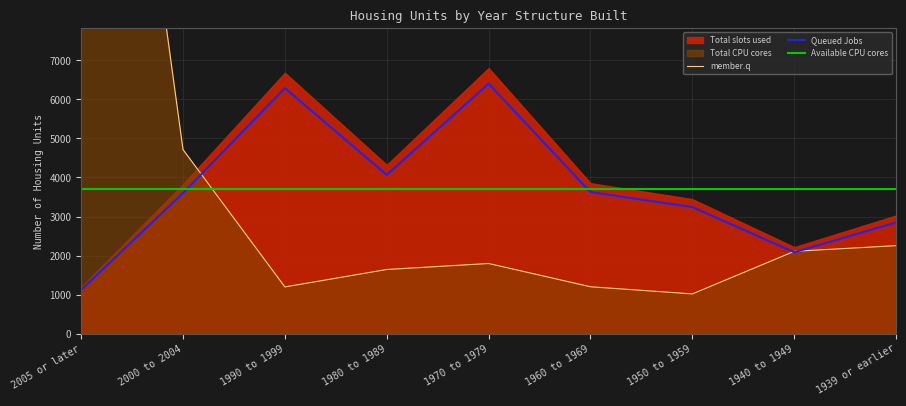

What is the difference between the member.q values at 2005 or later and 1939 or earlier?

21584.0